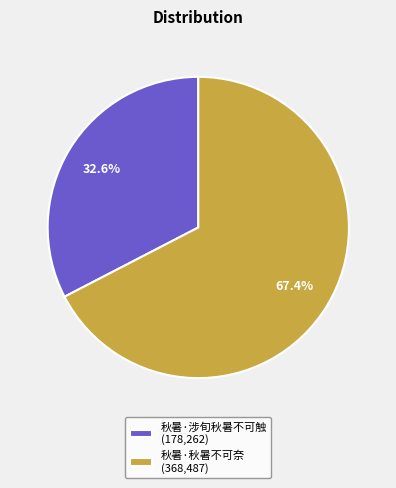

Which slice is the smallest?

秋暑·涉旬秋暑不可触